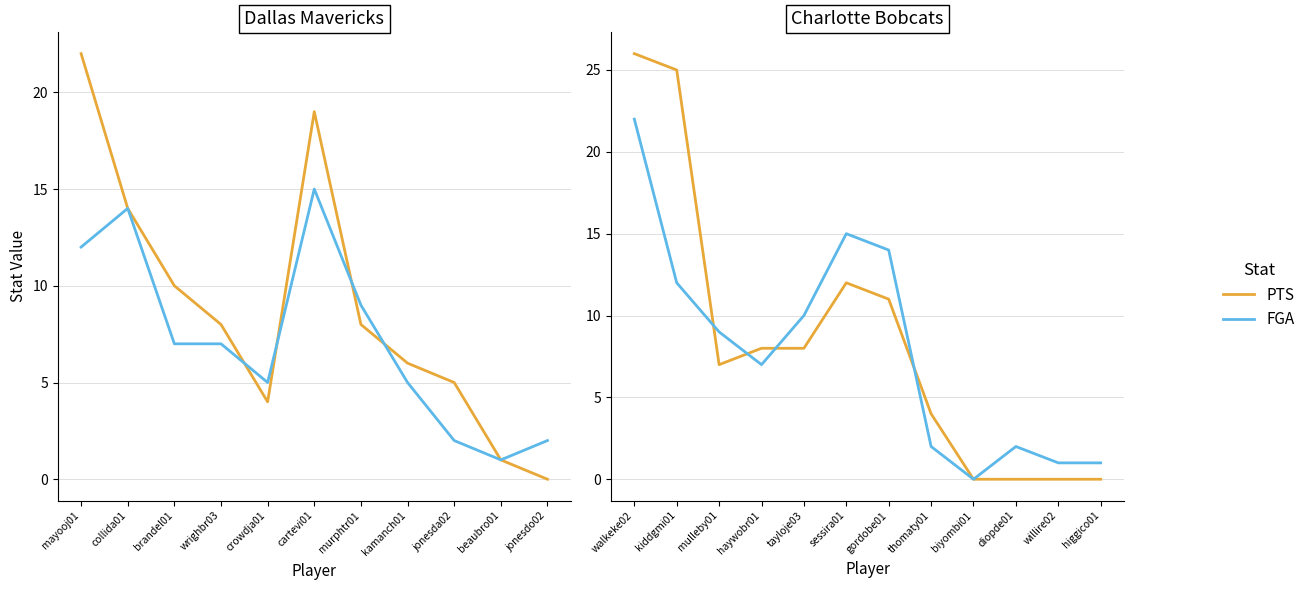

What are all the series names shown in the legend?

PTS, FGA